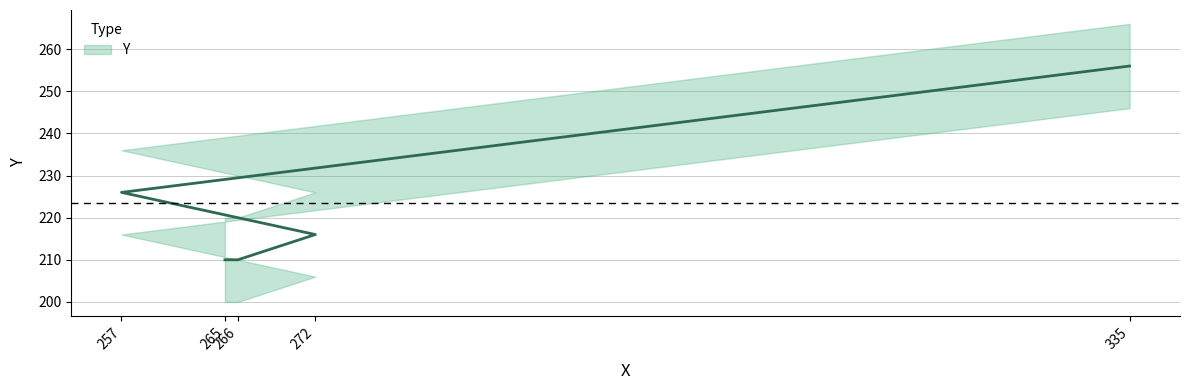

List the labels in order of value, smallest first.

265, 266, 272, 257, 335